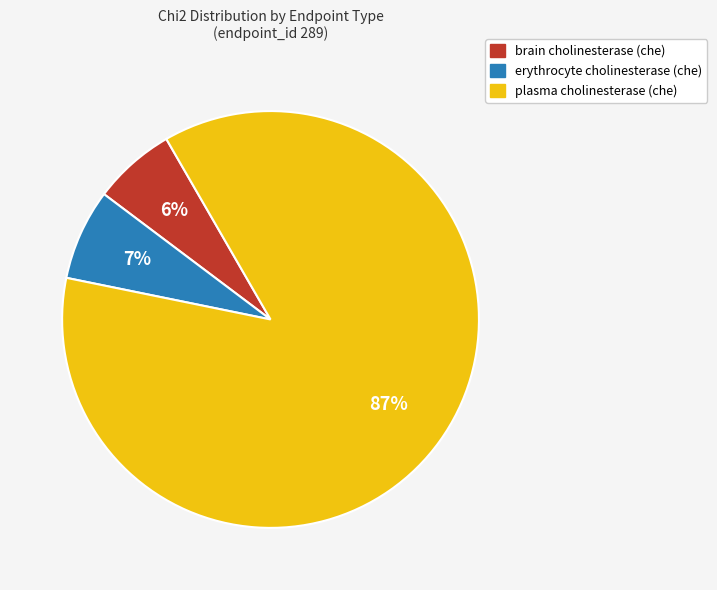

Which slice is the smallest?

brain cholinesterase (che)